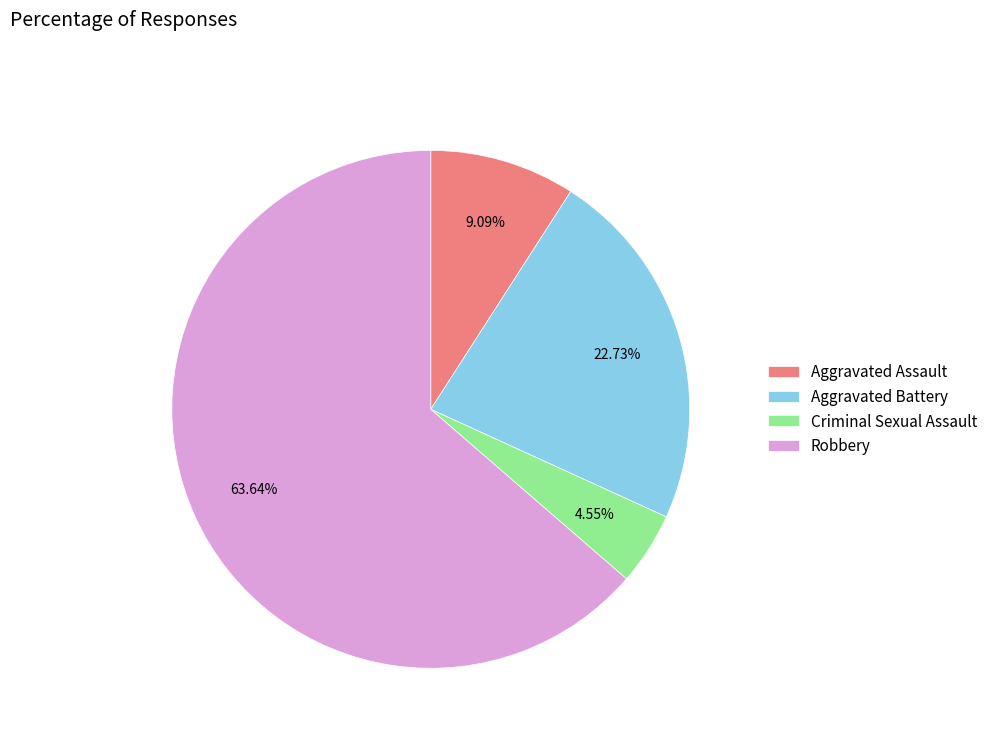

Is there a majority slice in this chart?

Yes